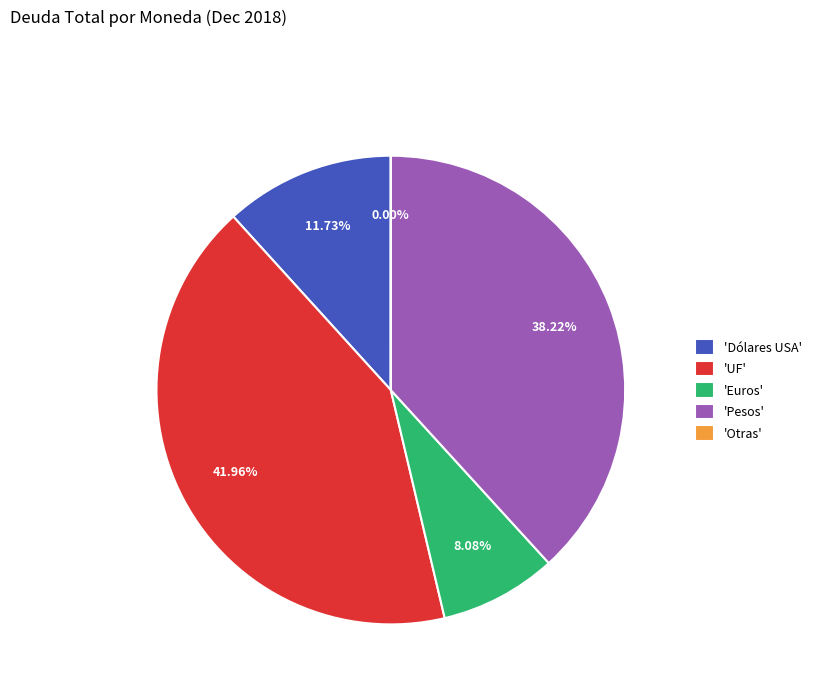

Which slice is the largest?

'UF'